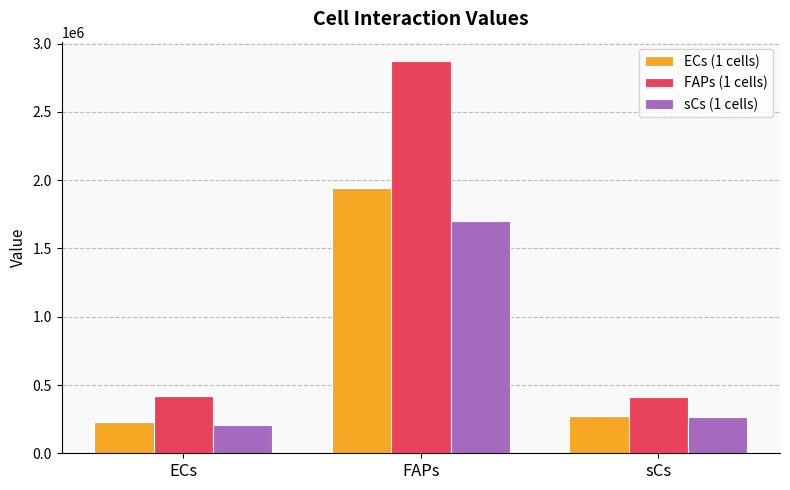

The value of FAPs (1 cells) at sCs is 409418.8. True or false?

True